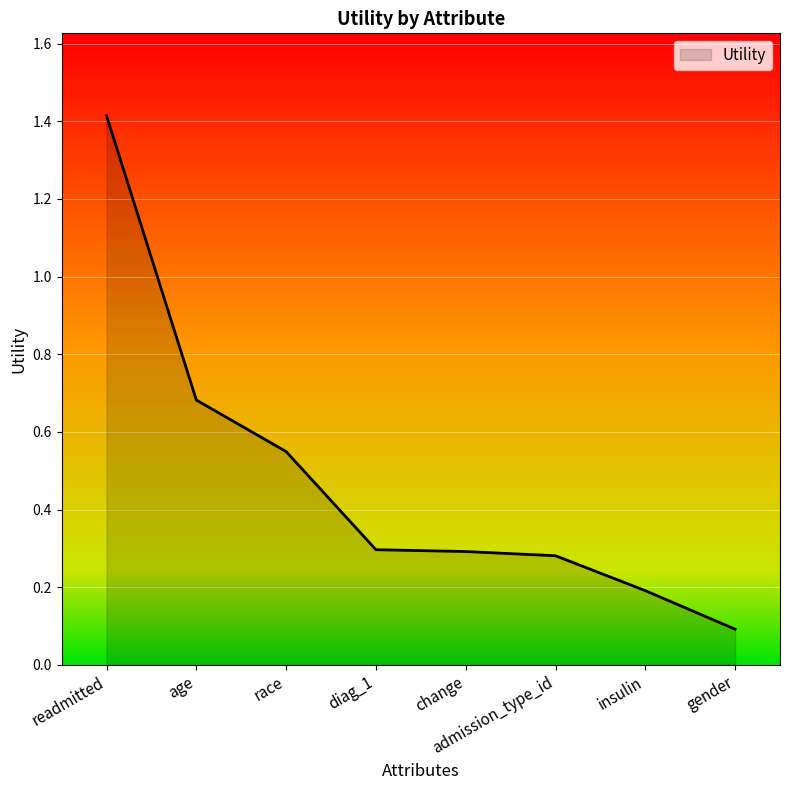

Where is the data nearest to the value 0?

gender